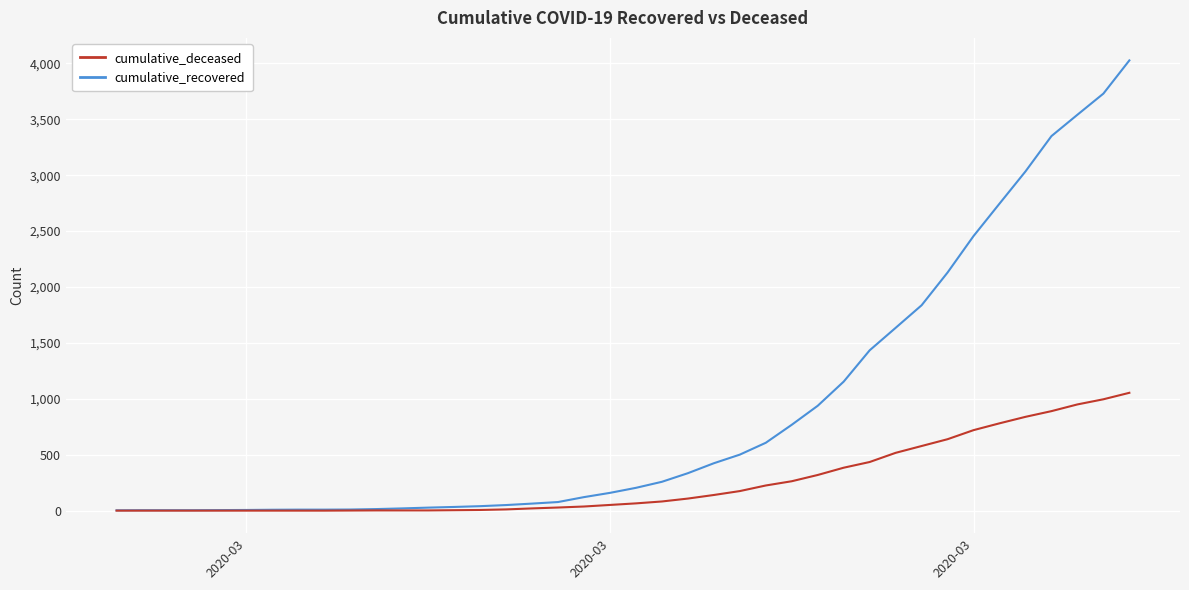

Rank the series by their average value, from lowest to highest.

cumulative_deceased, cumulative_recovered